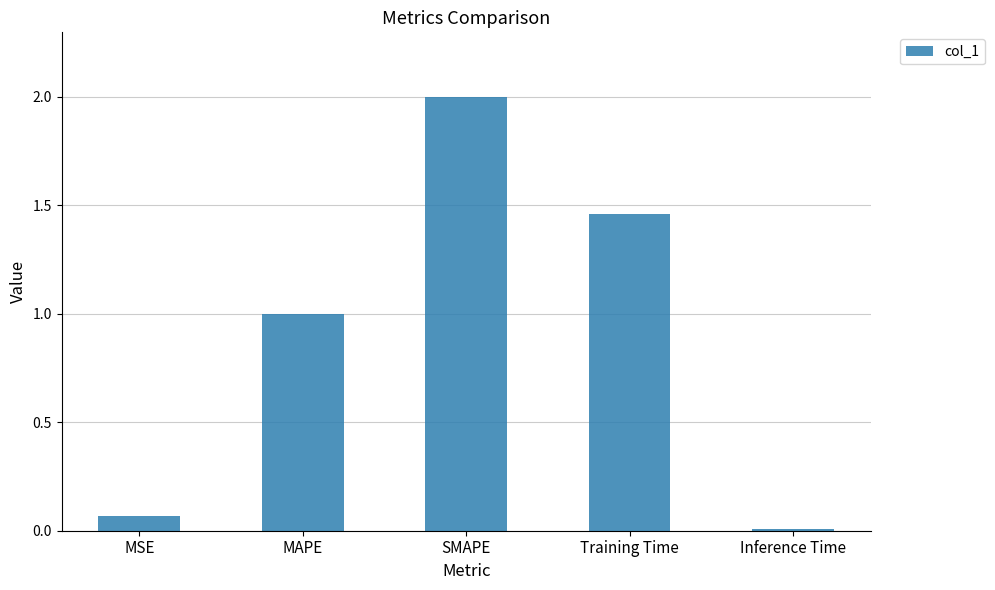

The value at SMAPE is 2.0. True or false?

True